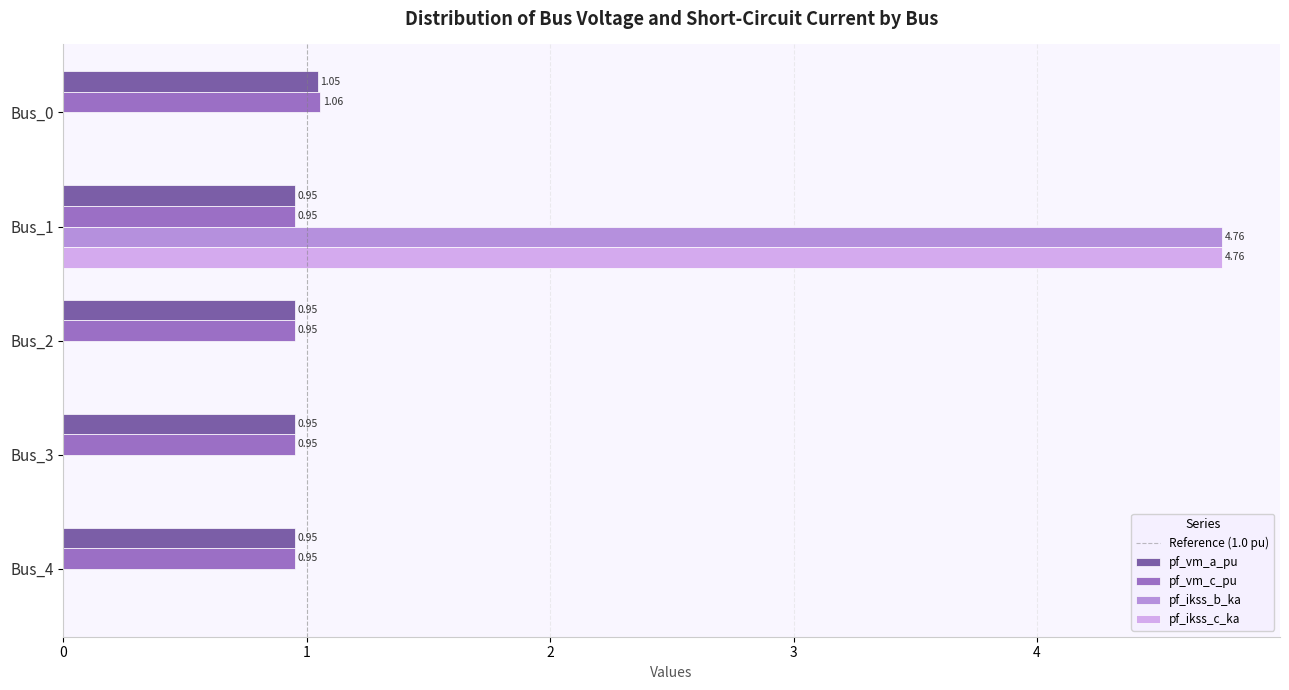

Count the pf_vm_a_pu values in the range 0 to 1.

4